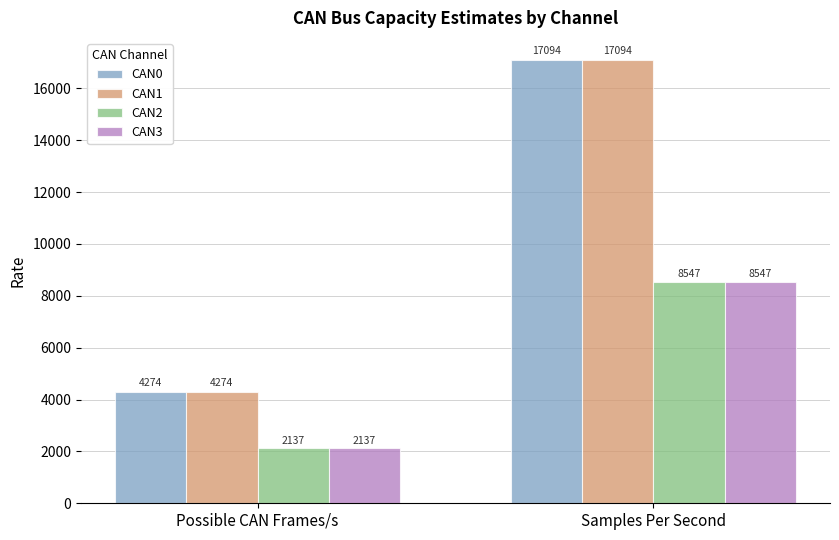

At how many categories does at least one series exceed 7663?

1